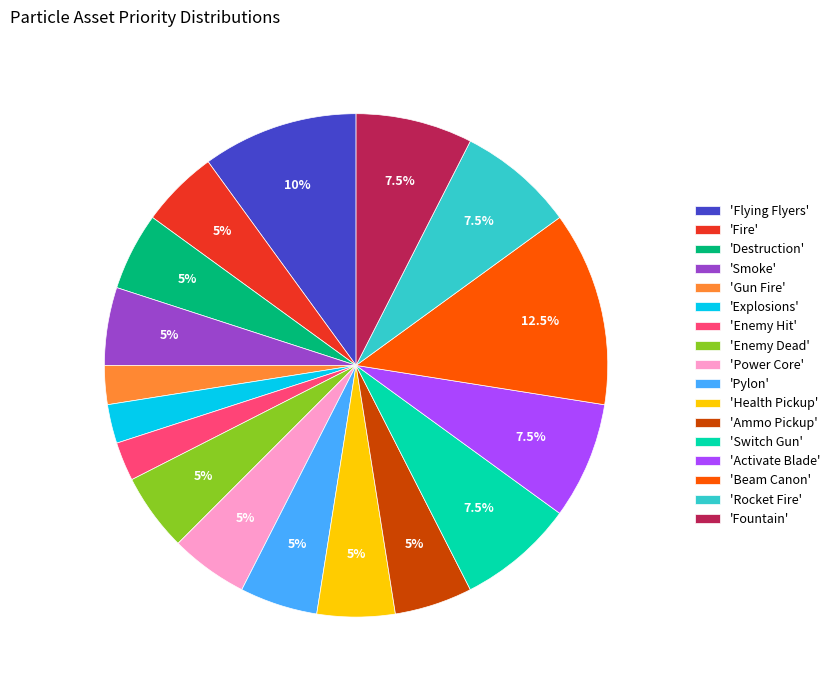

What percentage is NOT represented by 'Pylon'?

95.0%